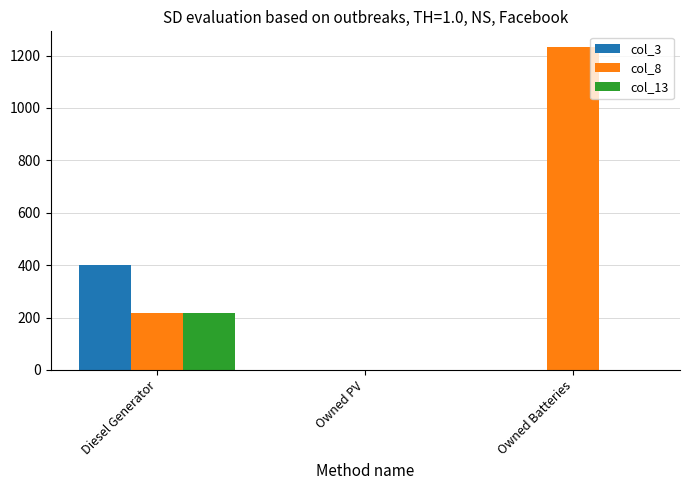

What are all the series names shown in the legend?

col_3, col_8, col_13